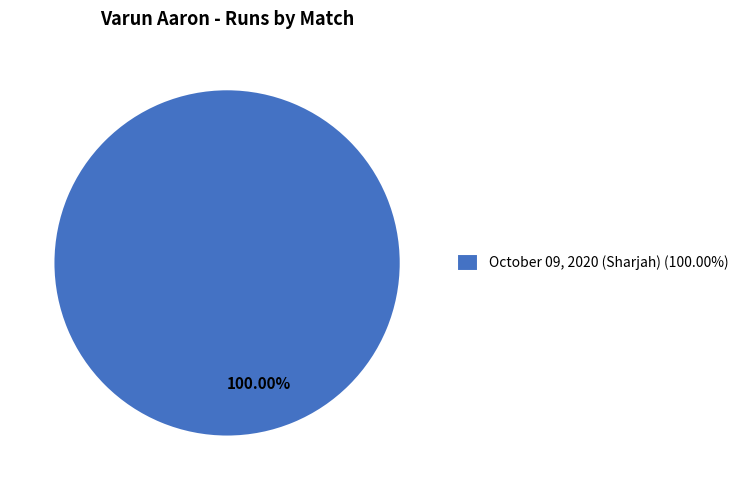

Is there any slice that represents more than half of the pie?

Yes